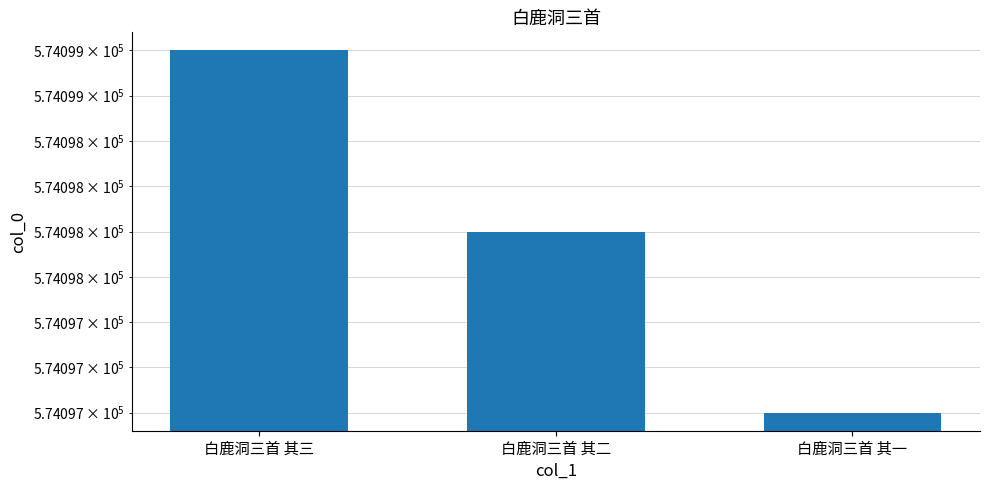

How many values are below 574098?

1